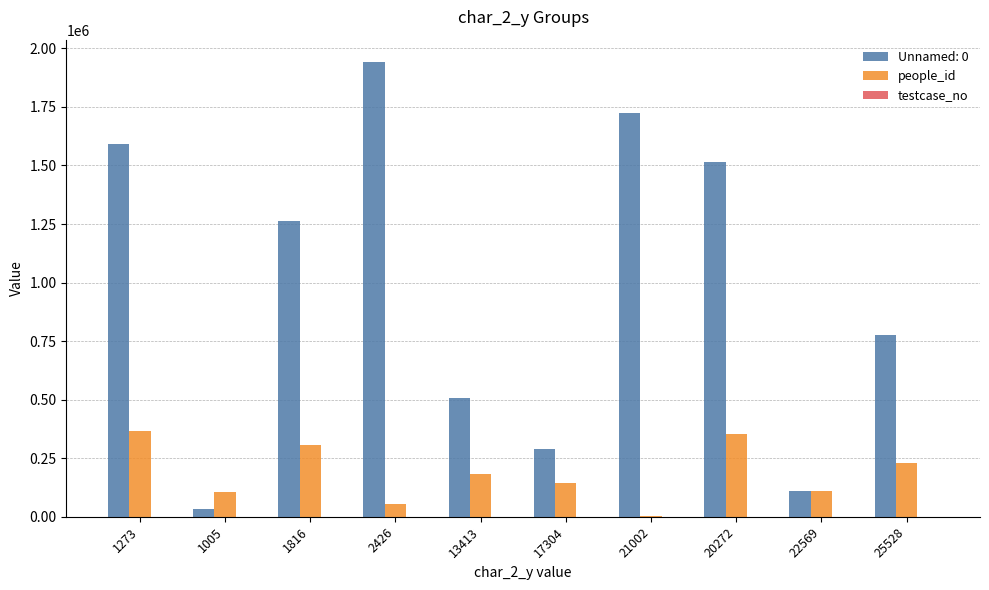

Which series has the largest total across all categories?

Unnamed: 0